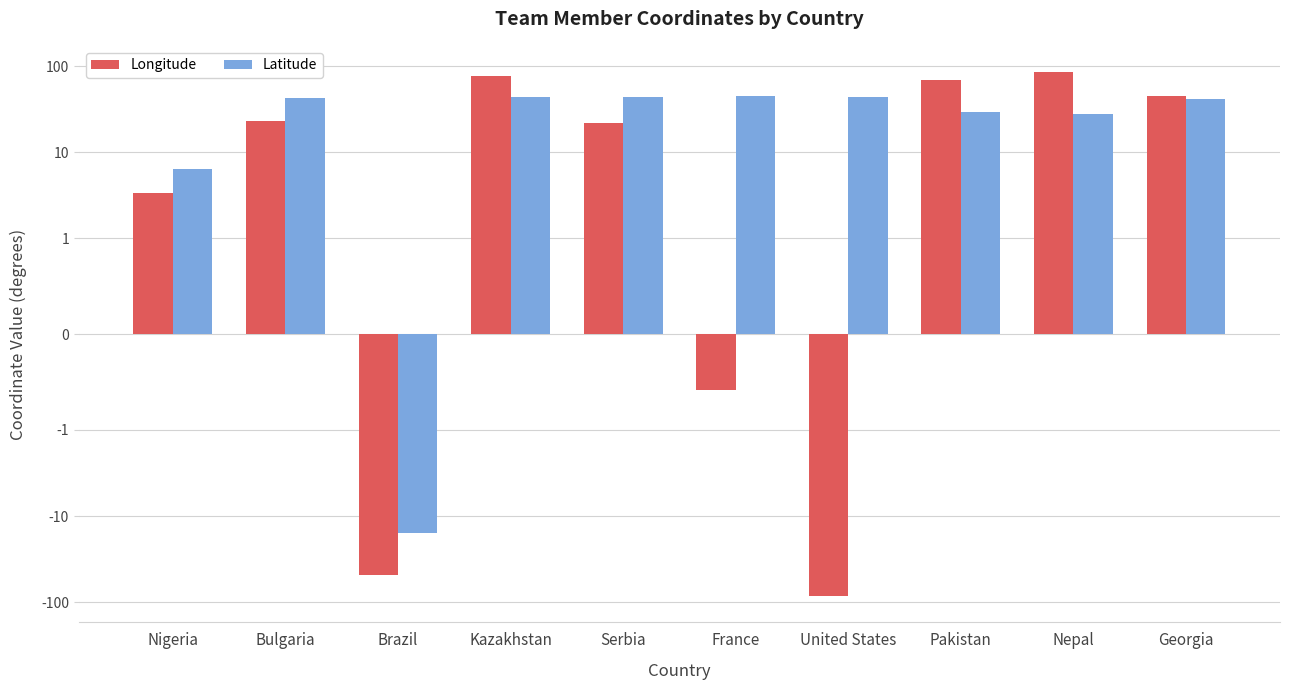

What is the total value across all series at Kazakhstan?

120.1